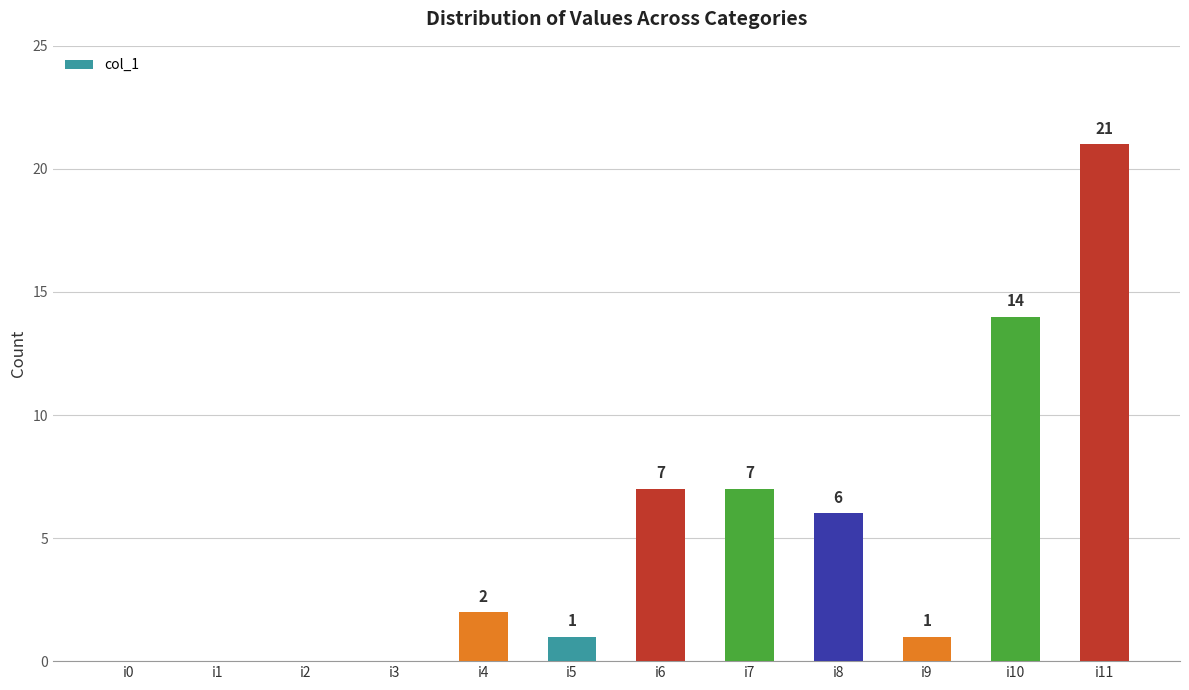

The value at i10 is 4. True or false?

False